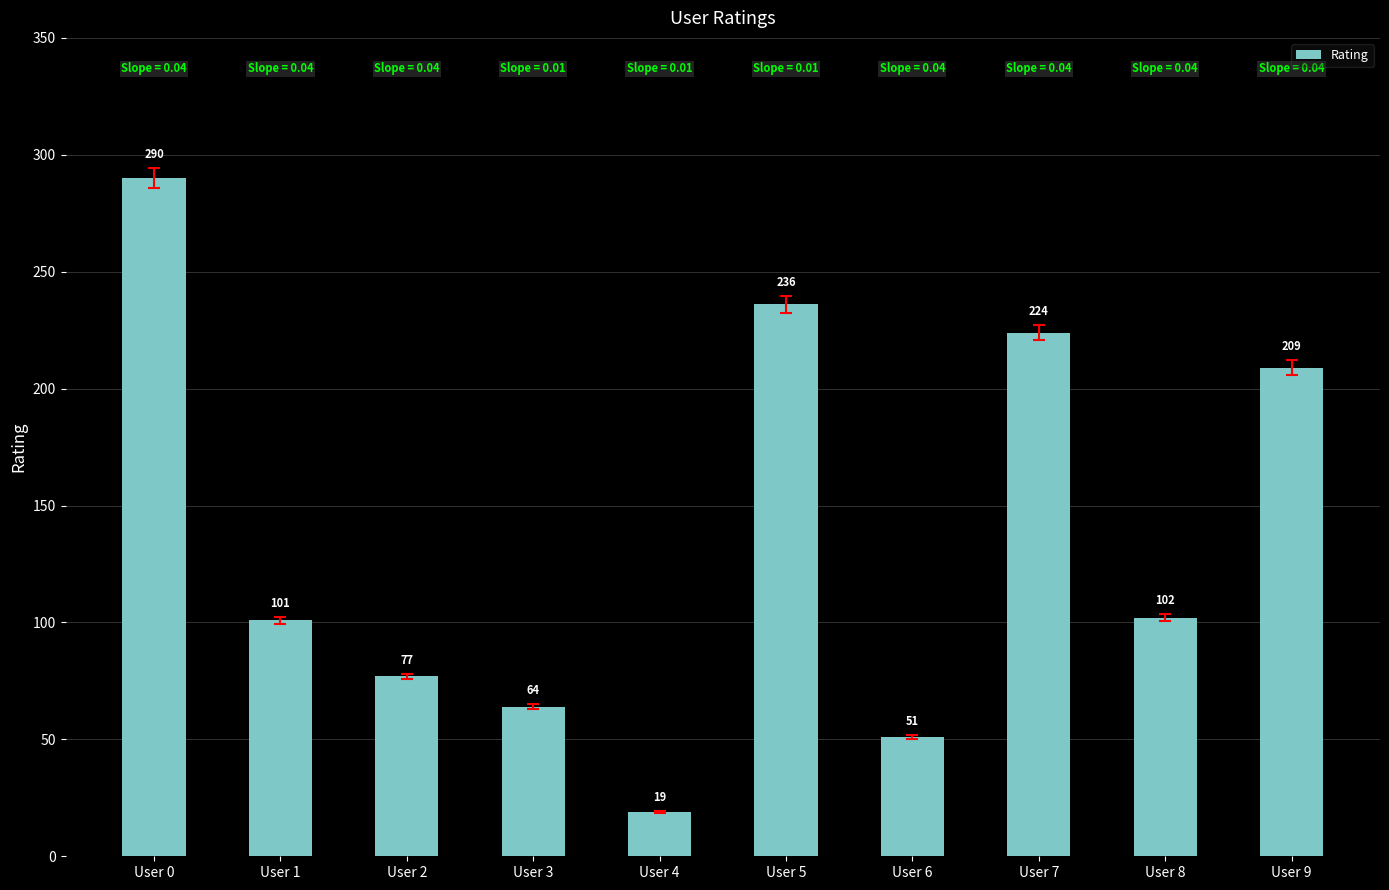

What is the difference between the values at User 6 and User 1?

50